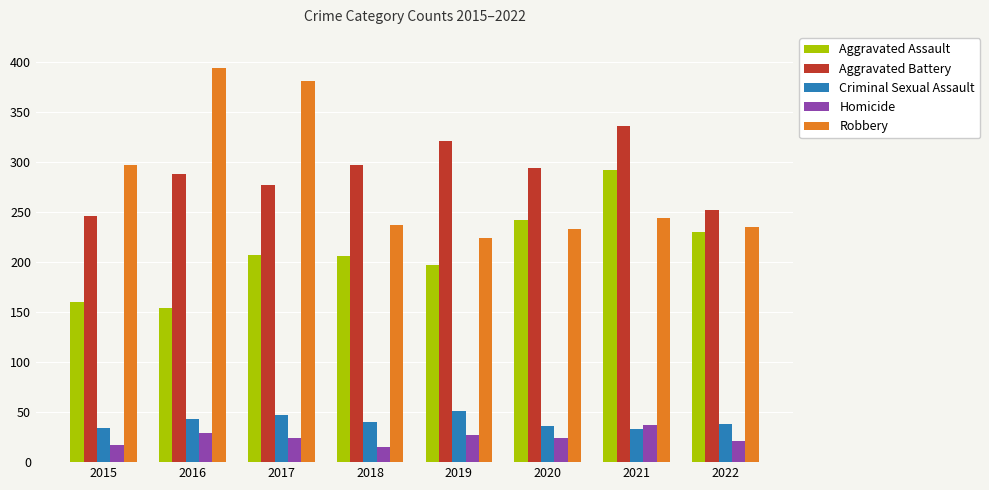

How many categories are shown in the chart?

8